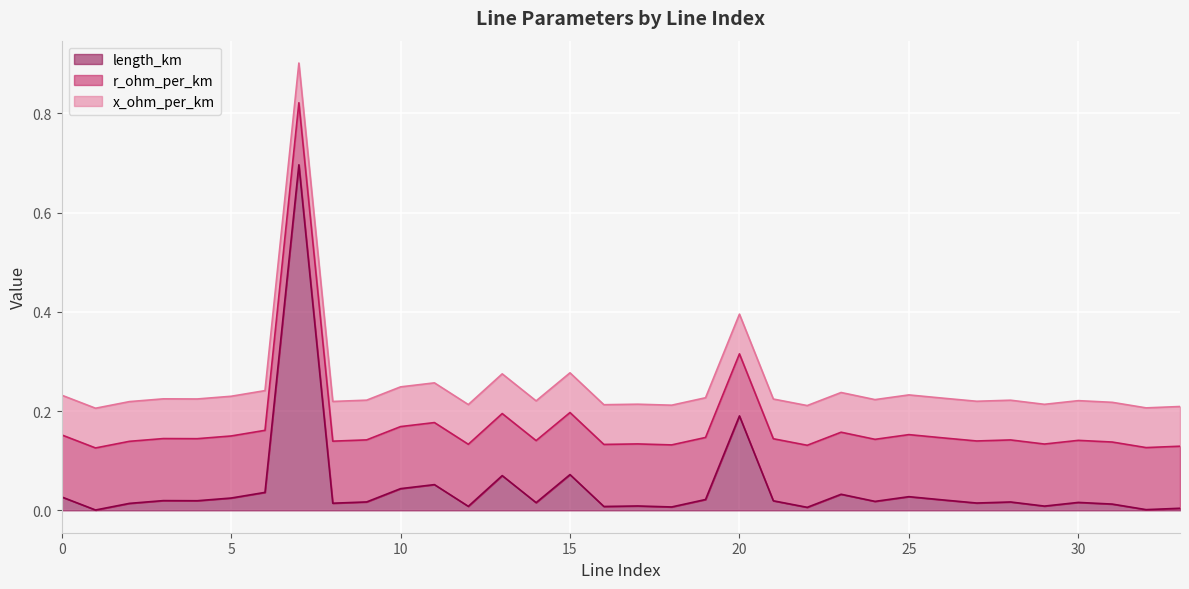

What is the total value across all series at 16?

0.2